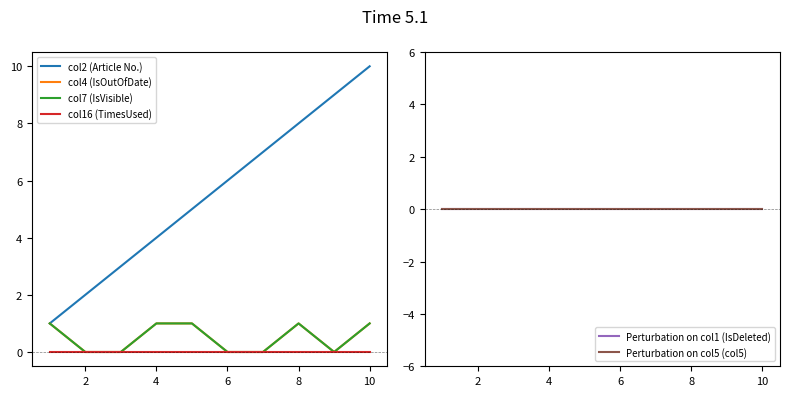

Reading left to right, list all the values displayed in this chart.

col2 (Article No.): 1	2	3	4	5	6	7	8	9	10
col4 (IsOutOfDate): 1	0	0	1	1	0	0	1	0	1
col7 (IsVisible): 1	0	0	1	1	0	0	1	0	1
col16 (TimesUsed): 0	0	0	0	0	0	0	0	0	0
Perturbation on col1 (IsDeleted): 0	0	0	0	0	0	0	0	0	0
Perturbation on col5 (col5): 0	0	0	0	0	0	0	0	0	0